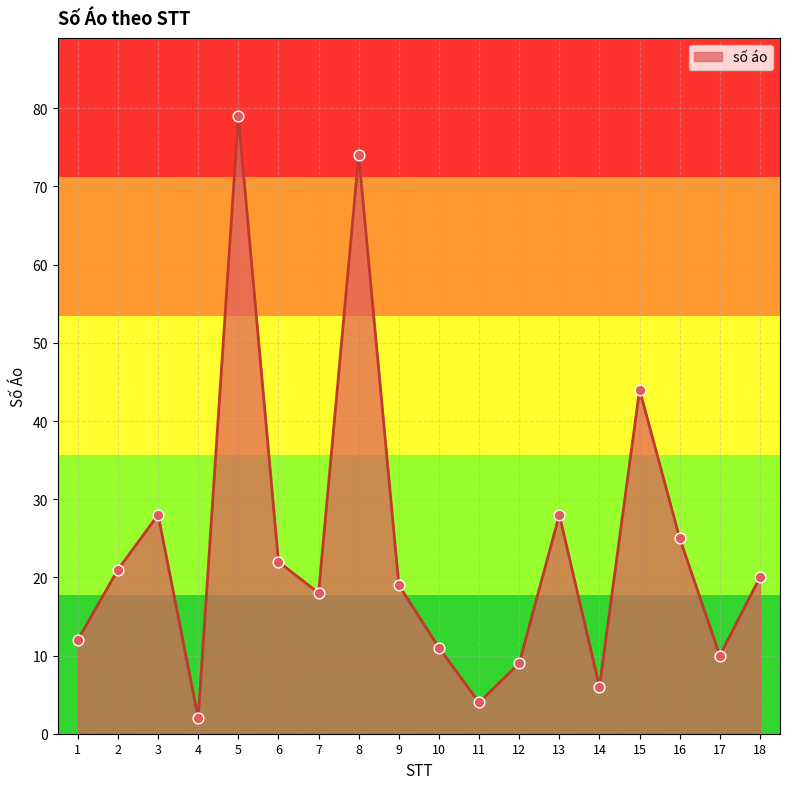

Which has a higher value, 11 or 4?

11